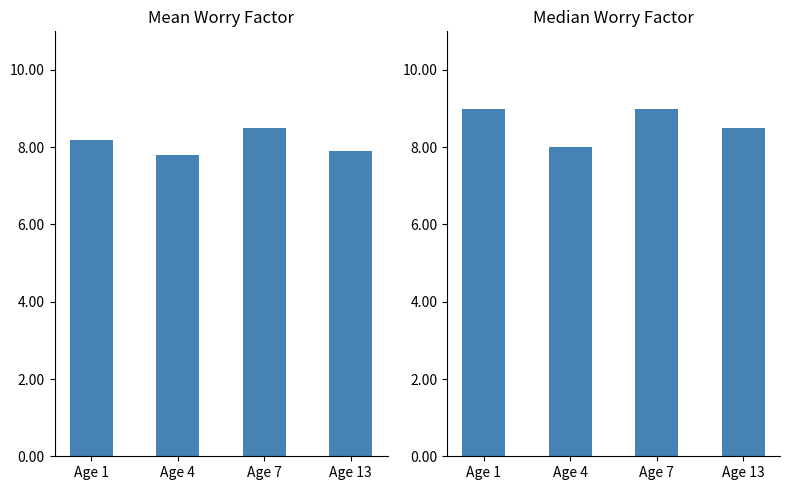

Count the Median Worry Factor values in the range 8 to 9.

4